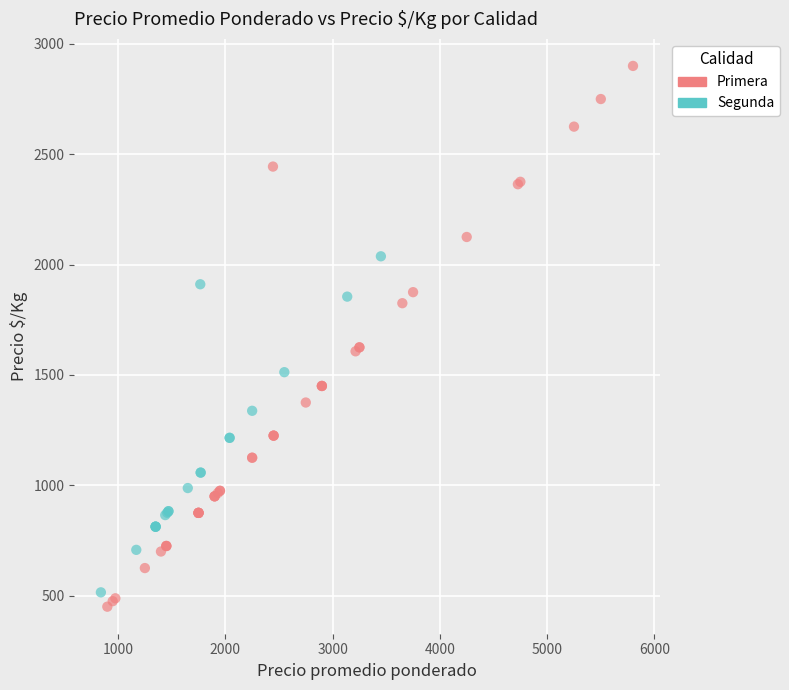

Which series reaches the maximum Y coordinate?

Primera